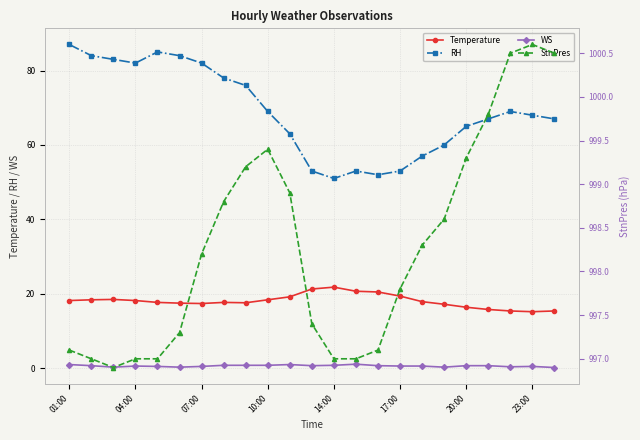

What is the value of the WS point at the 19th from the left?

0.7